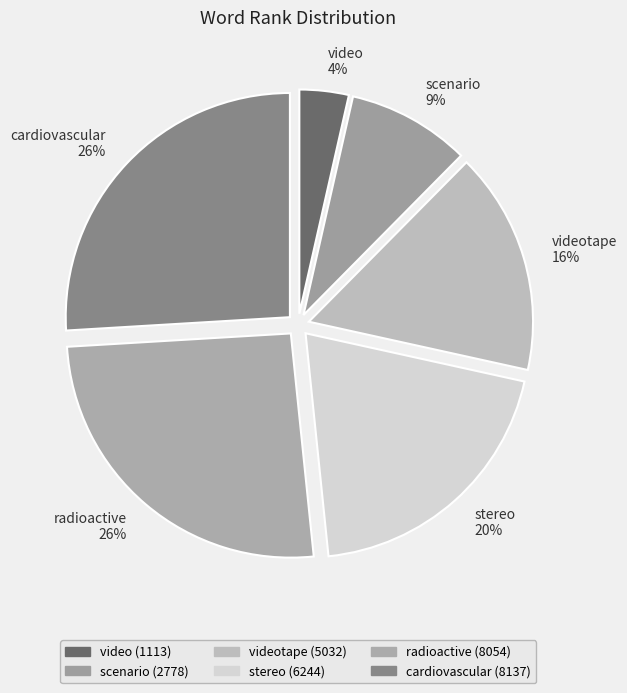

To the nearest percent, what is the average slice percentage?

17%